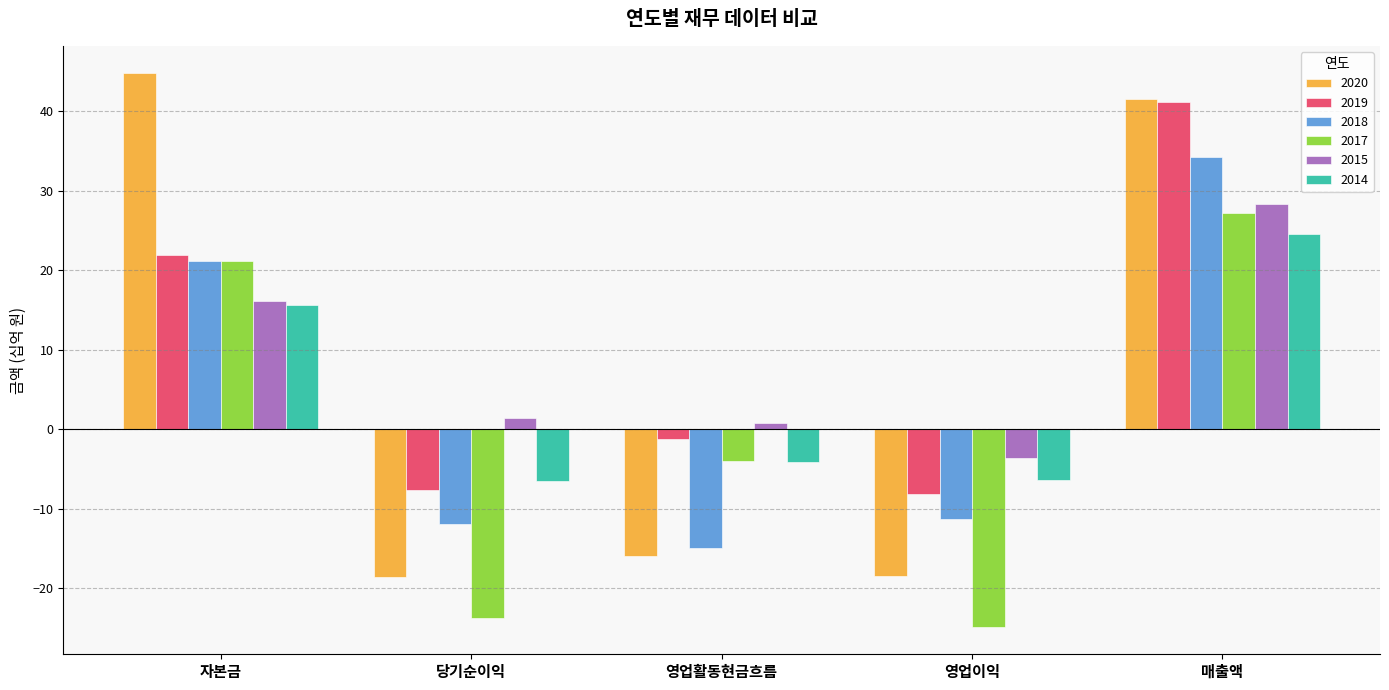

At which category is the sum across all series the highest?

매출액